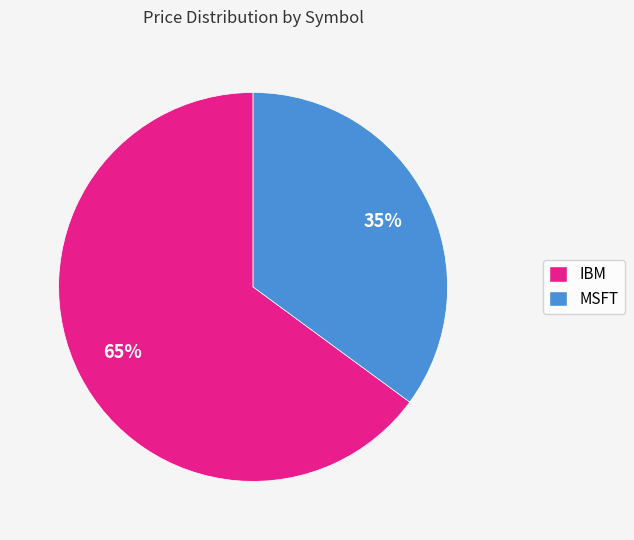

Is it true that MSFT is 35% of the pie?

True